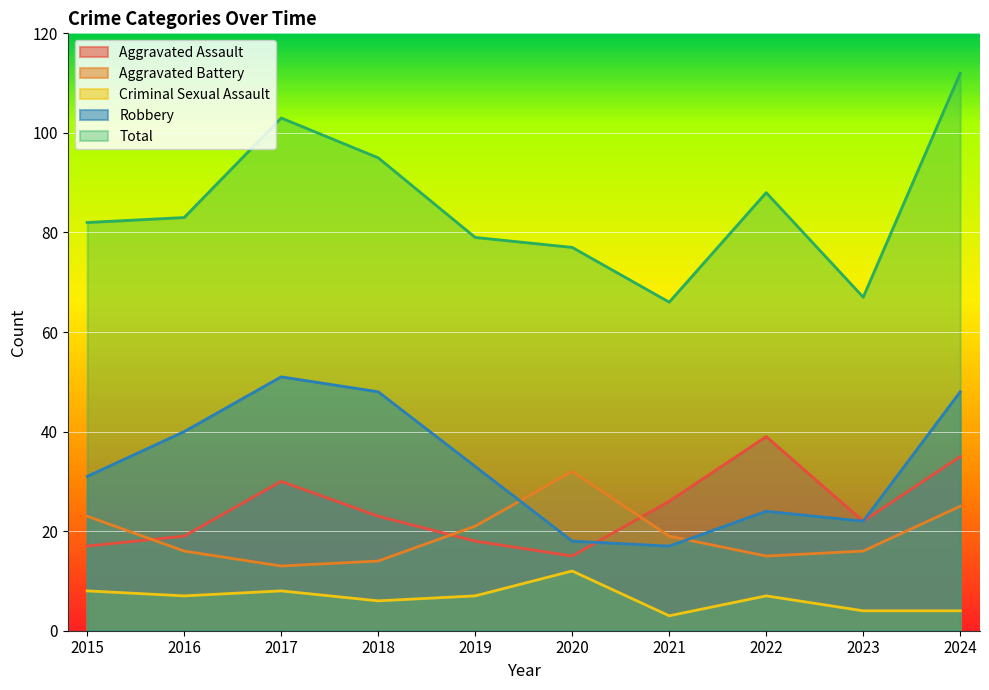

Which series has the largest total across all categories?

Total